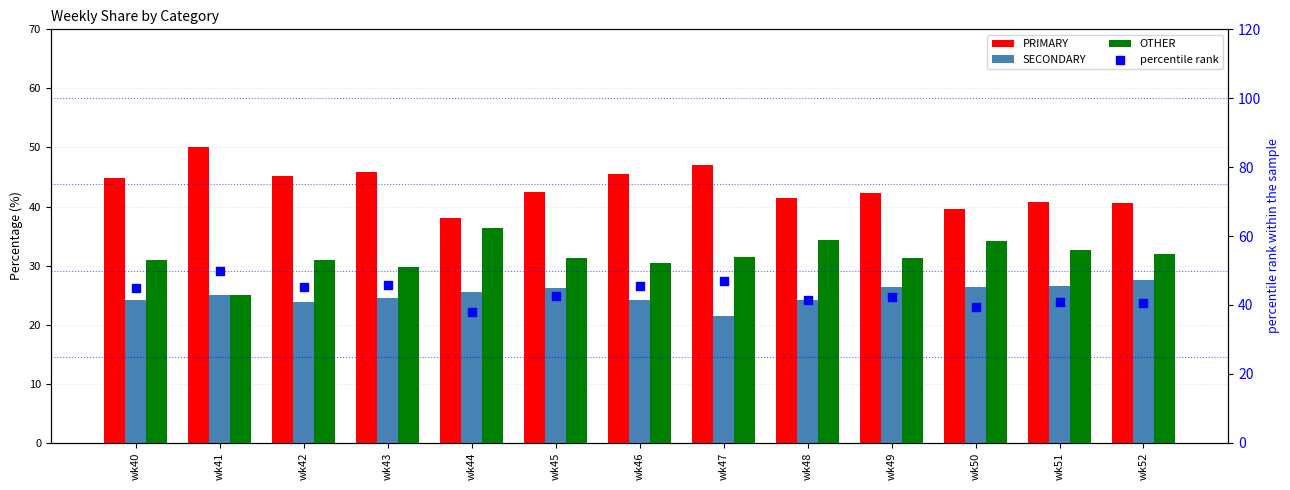

Which series has the largest total across all categories?

PRIMARY